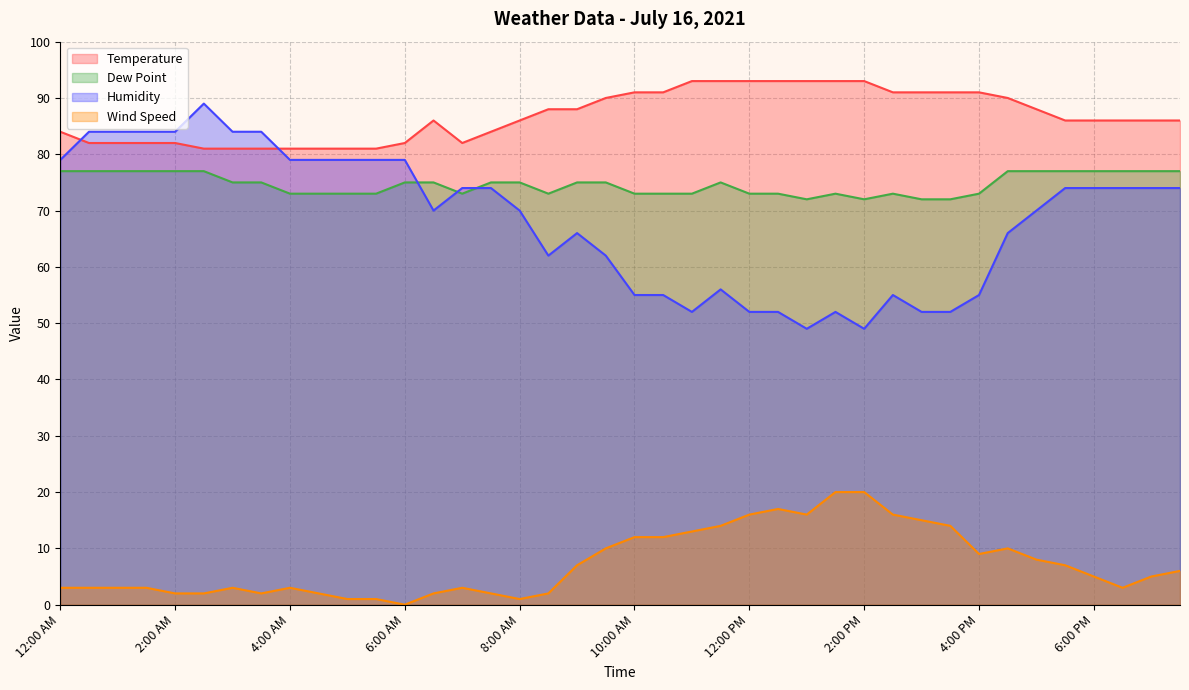

Between 6:30 PM and 2:00 AM, which is larger?

6:30 PM